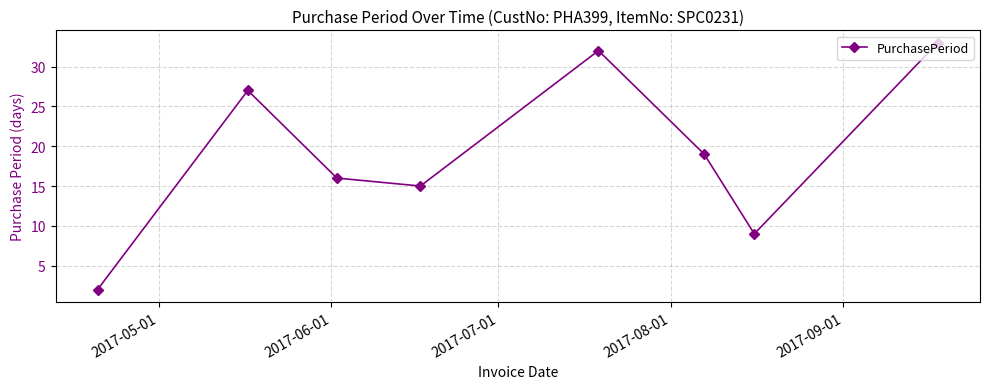

What is the value of the 8th point from the left?

33